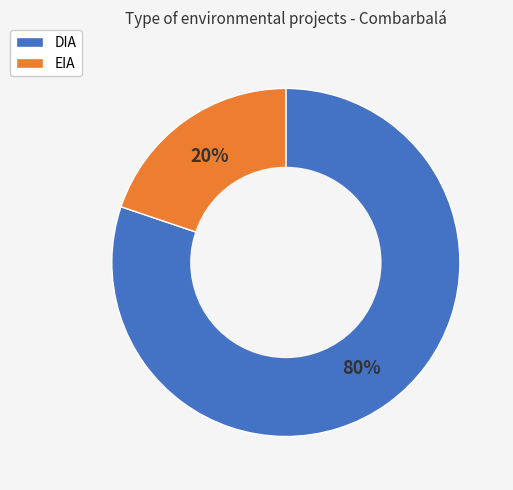

Is the sum of DIA and EIA greater than half?

Yes